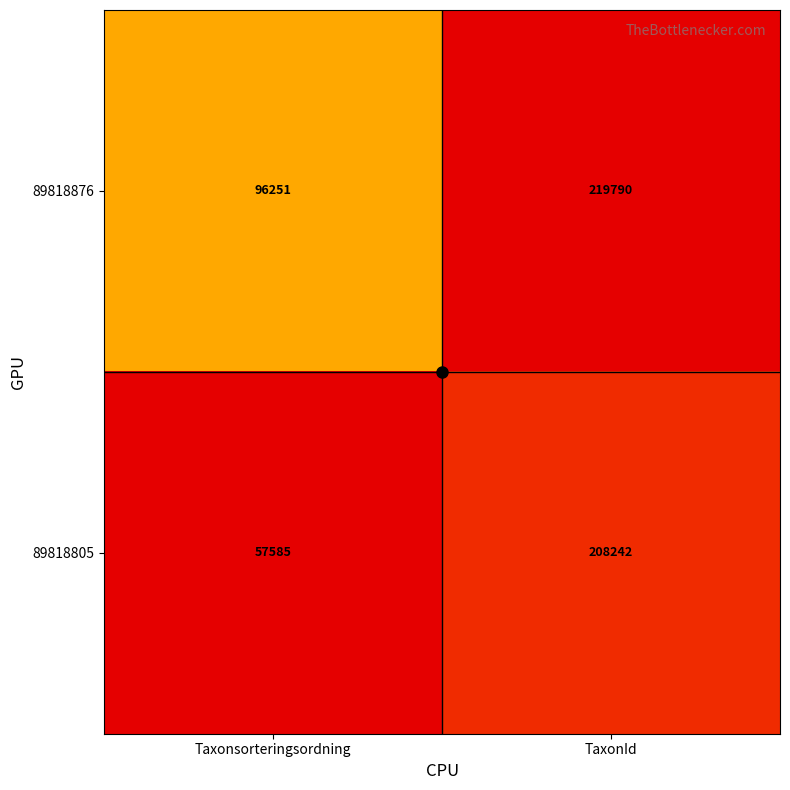

At which category is the sum across all series the highest?

TaxonId